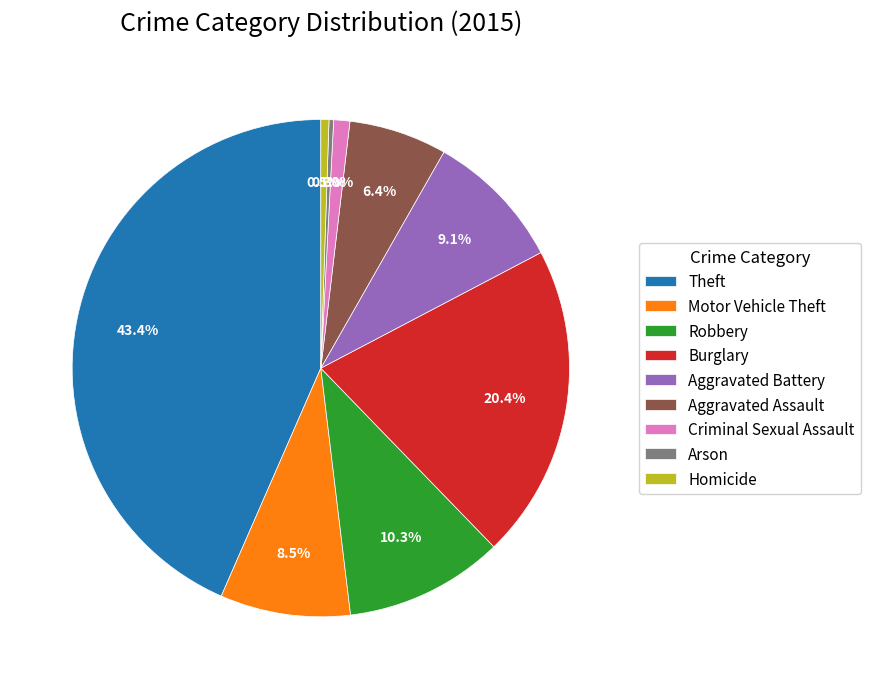

What is the ratio of the value at Theft to the value at Aggravated Assault?

6.8